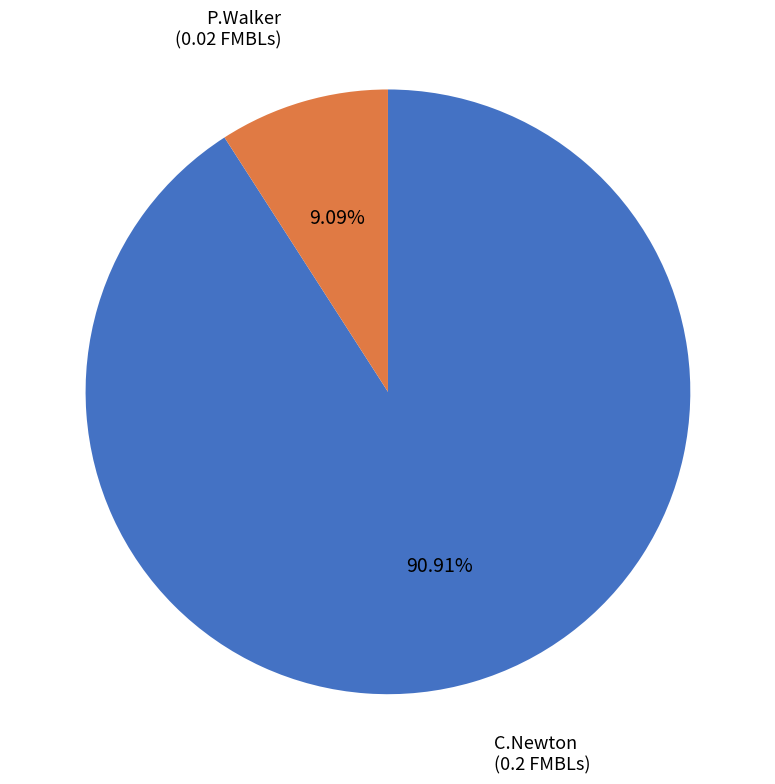

To the nearest percent, what is the average slice percentage?

50%